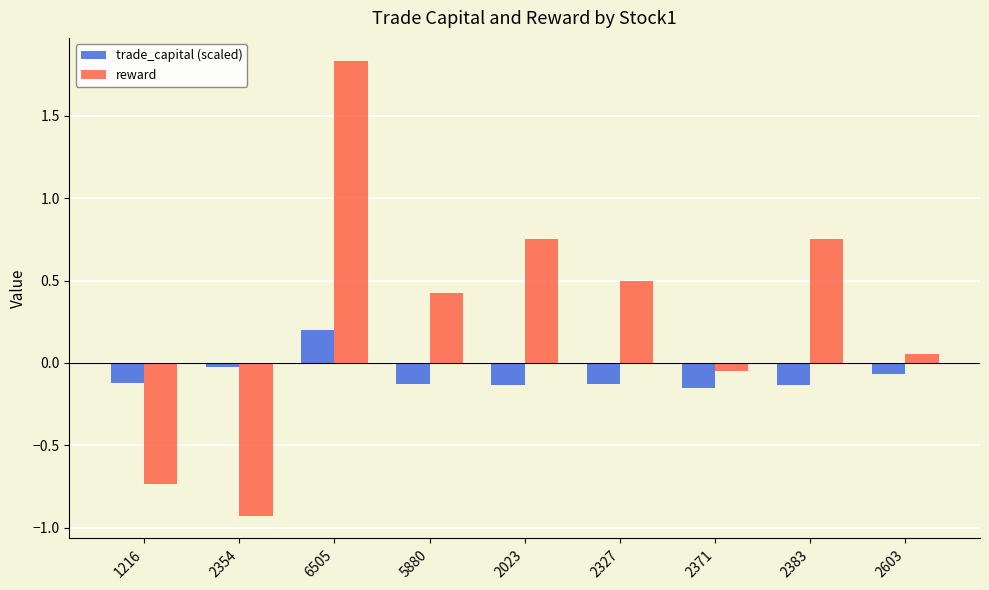

List the series in order of their peak value, lowest first.

trade_capital (scaled), reward